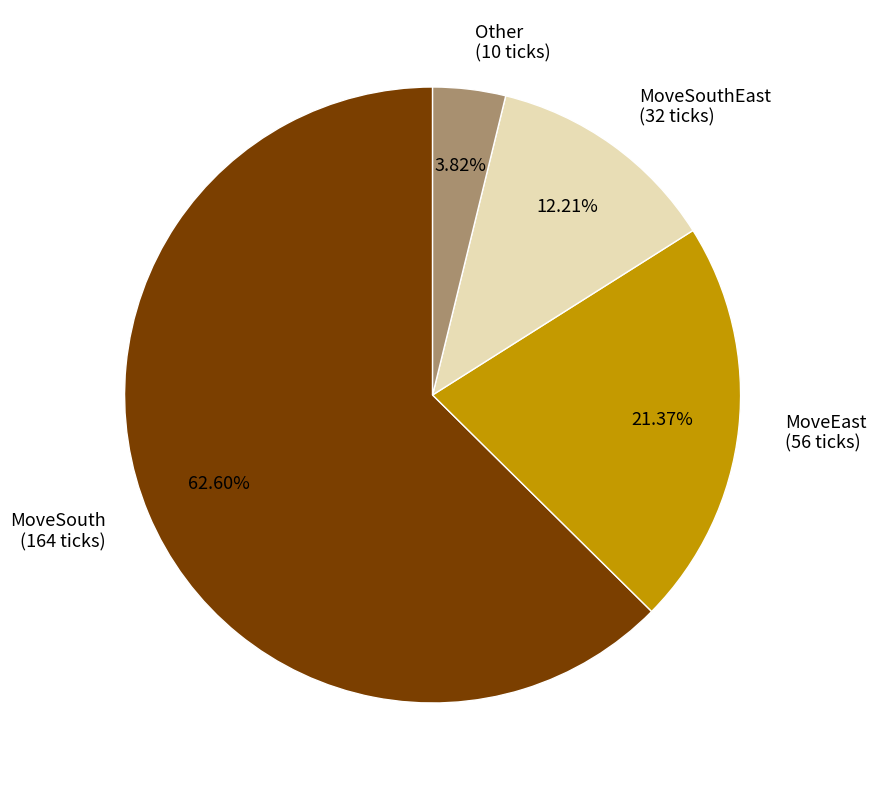

Do MoveSouth (164 ticks) and MoveEast (56 ticks) together represent more than half of the pie?

Yes